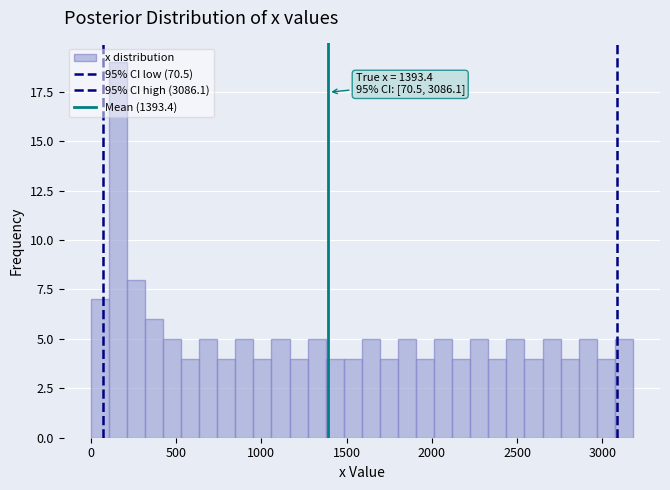

Read against the x-axis, roughly where is the centre of the tallest bar?

150